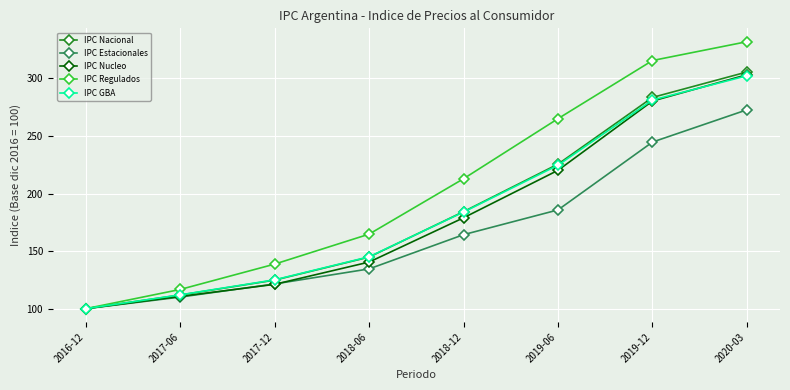

What is the value of the IPC Nacional point at the 4th from the left?

144.8